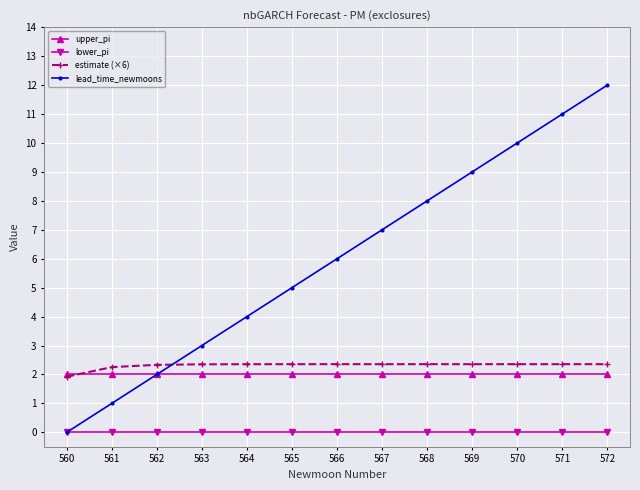

What is the spread (max minus min) of values at 560?

2.0